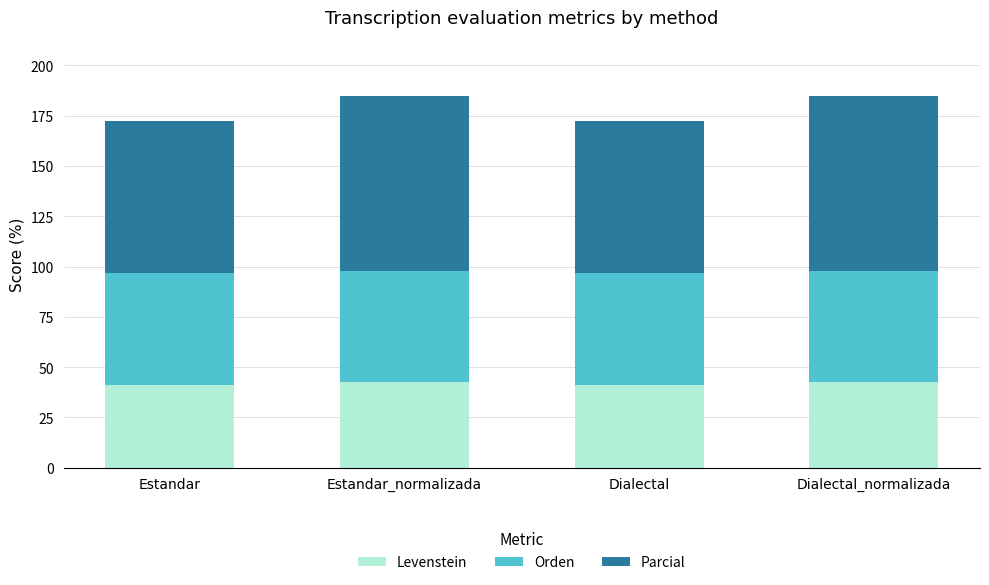

The Levenstein series shows 42.5 at Dialectal_normalizada. True or false?

True